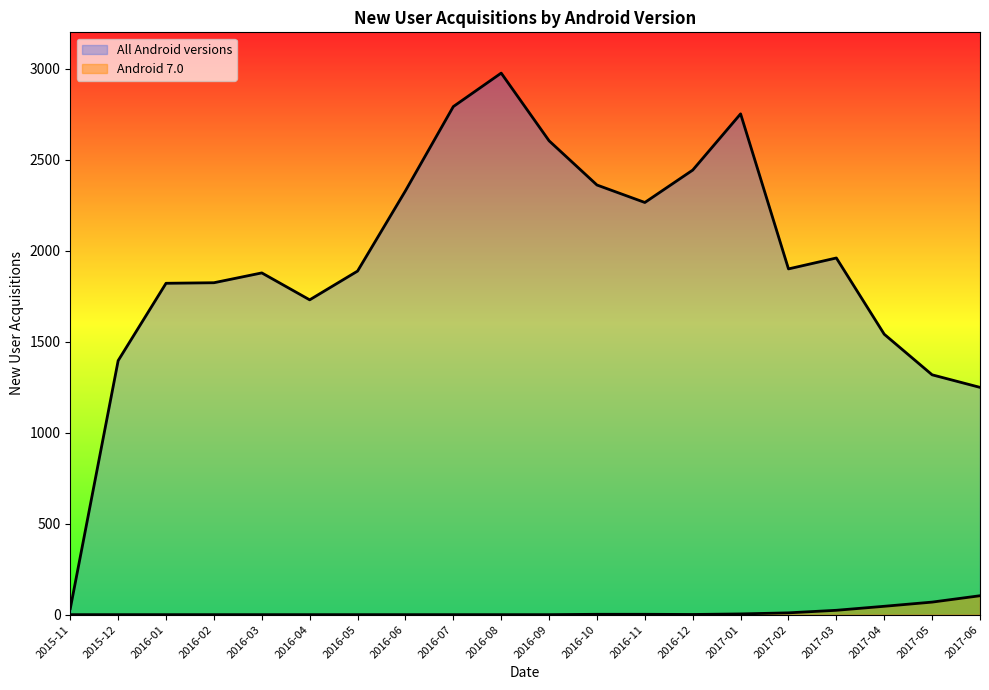

How many values in Android 7.0 are above zero?

9